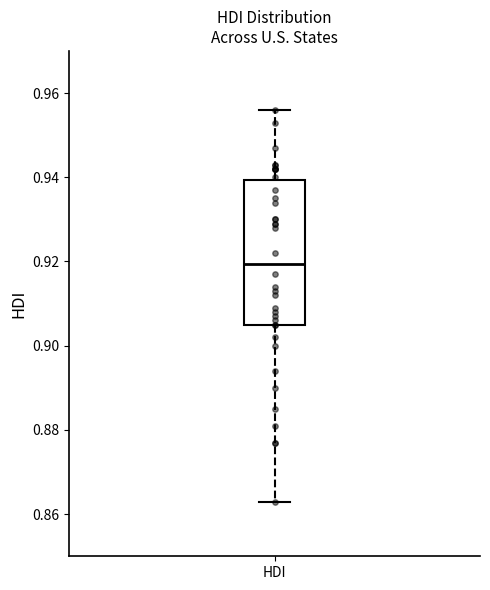

Read this box plot against the y-axis: the position of the median line, the range covered by the box, and the ends of both whiskers. The values are not printed on the chart, so give them approximately, as read against the axis.

median 0.920, box 0.906 to 0.940, whiskers 0.864 to 0.956